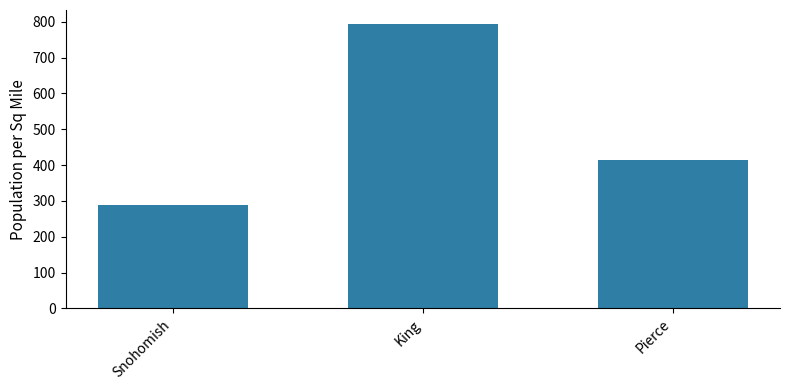

Reading left to right, transcribe all the data shown in this chart.

287.5	793.3	414.0